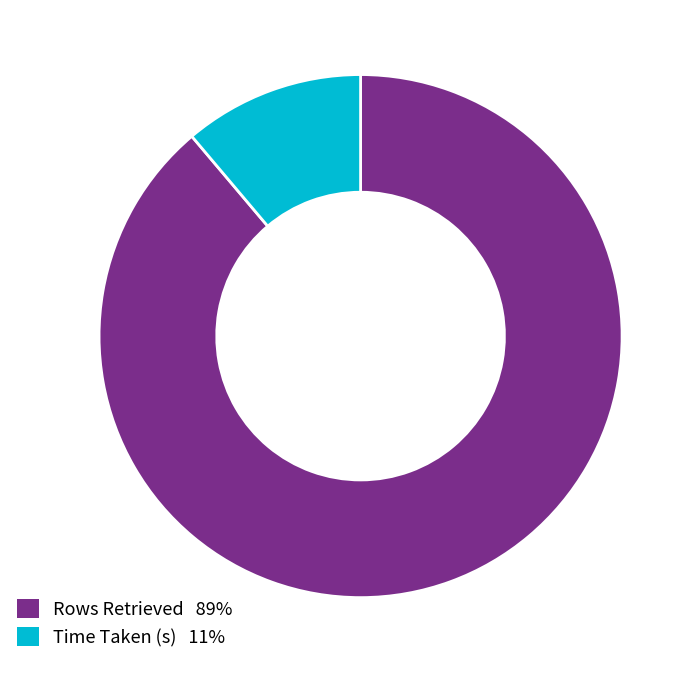

Does any single category account for the majority?

Yes